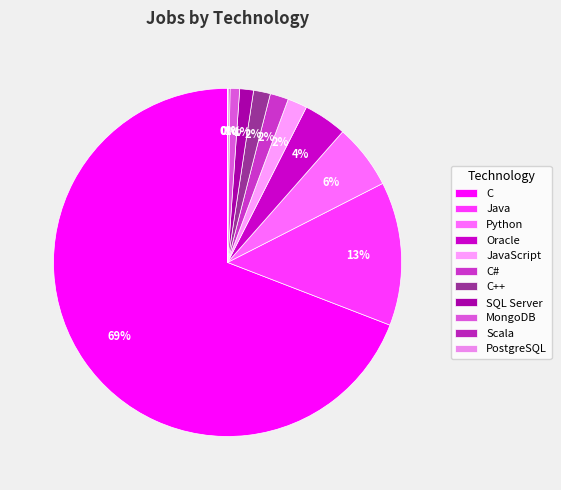

To the nearest percent, what is the difference between the Oracle and Java slice percentages?

9%